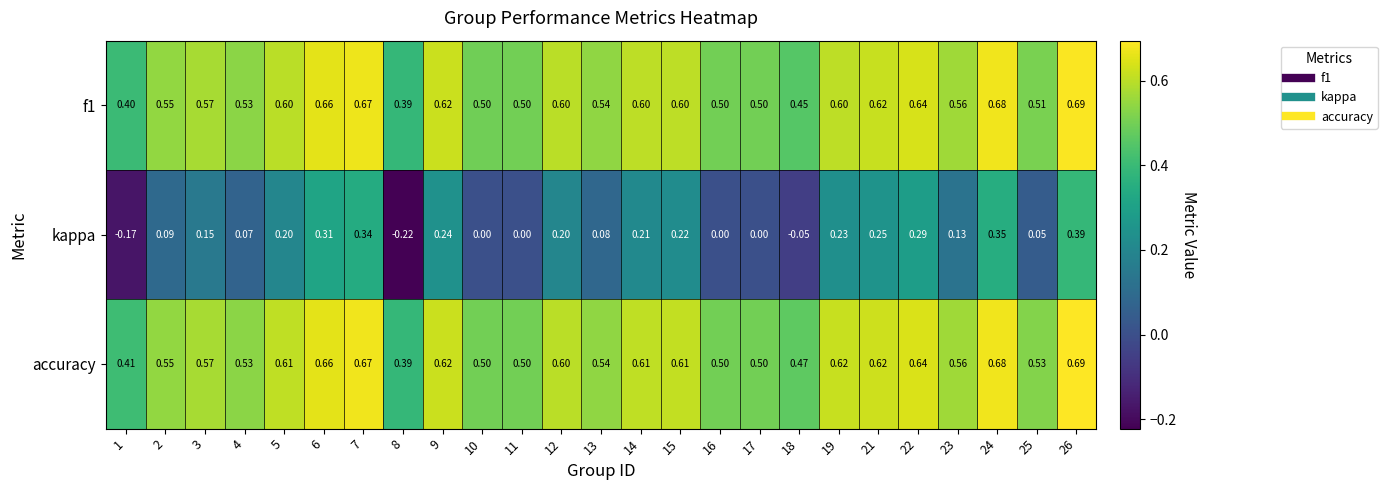

Which series has the largest range (max minus min)?

kappa